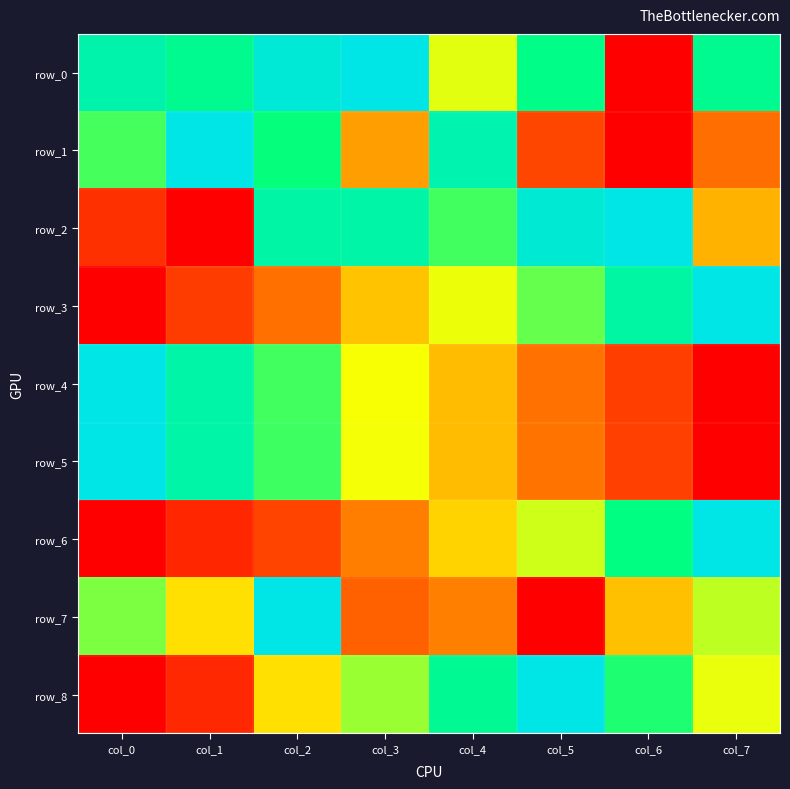

Count the number of categories in the chart.

8